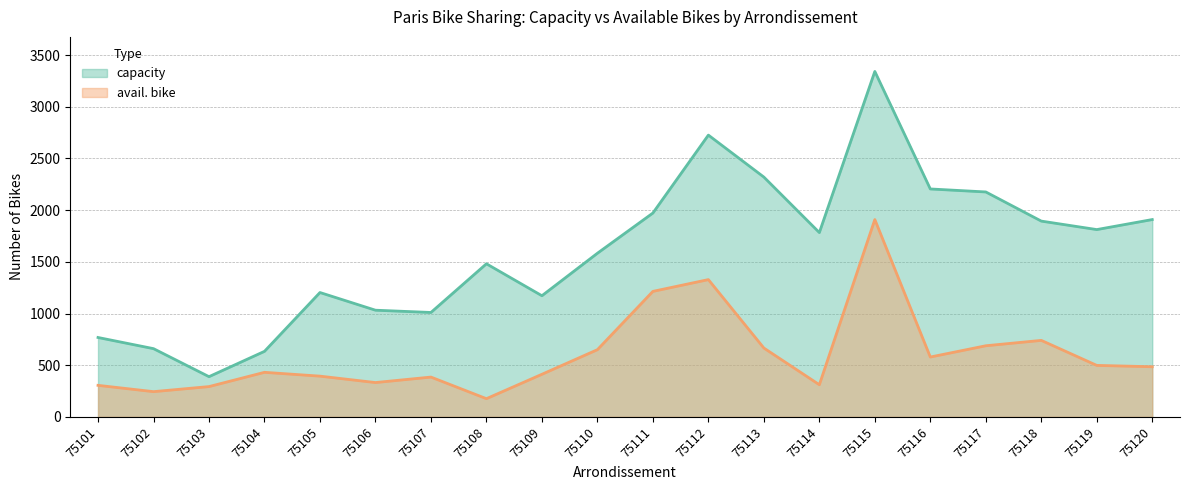

Is the value of avail. bike at 75103 greater than the value of capacity at 75116?

No